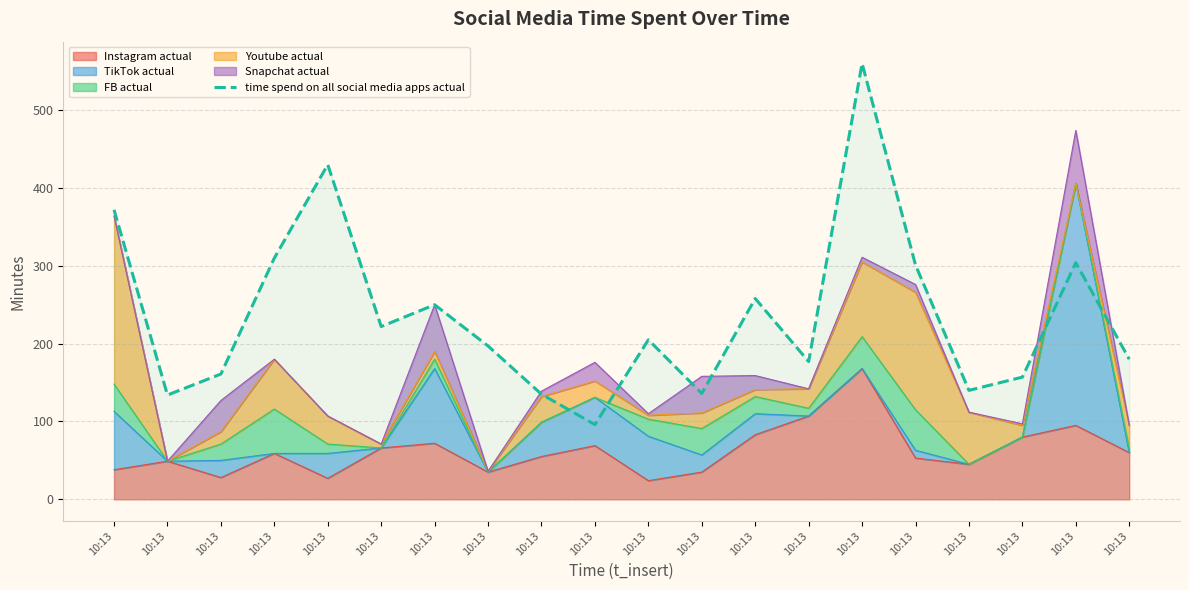

Where is the first local maximum?

10:13